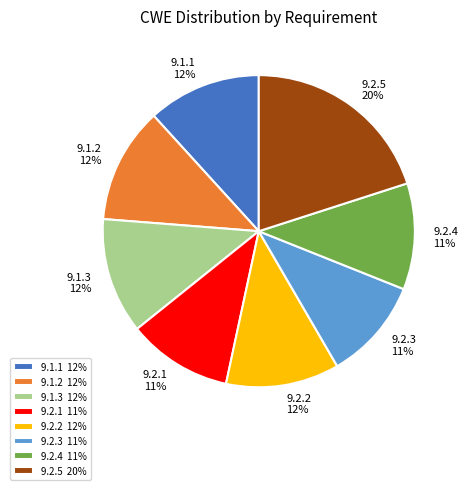

To the nearest percent, what is the difference between the 9.2.3 and 9.1.2 slice percentages?

1%